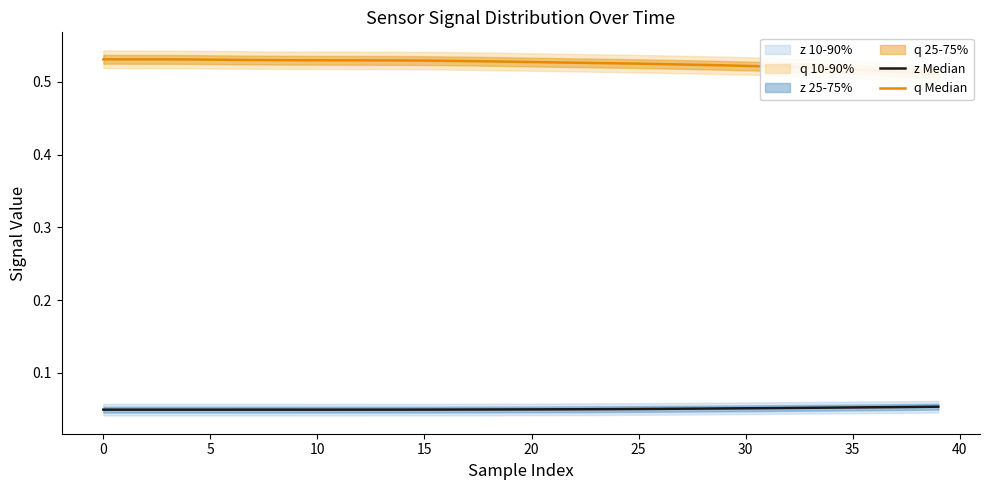

Does the chart display data point markers on the line(s)?

No